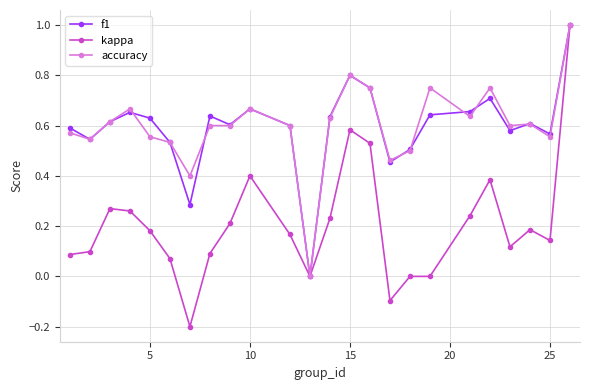

What is the maximum value for accuracy?

1.0